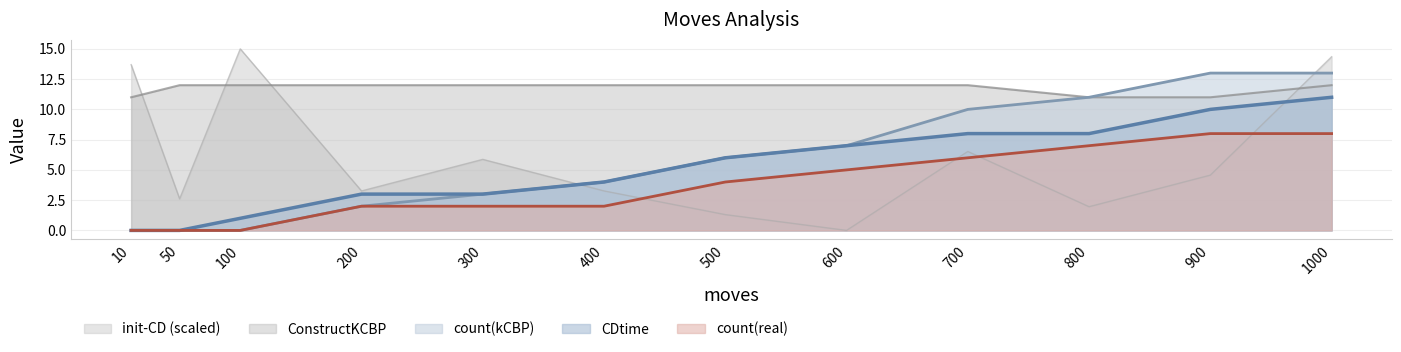

What is the difference between the maximum and minimum values in the count(real) series?

8.0